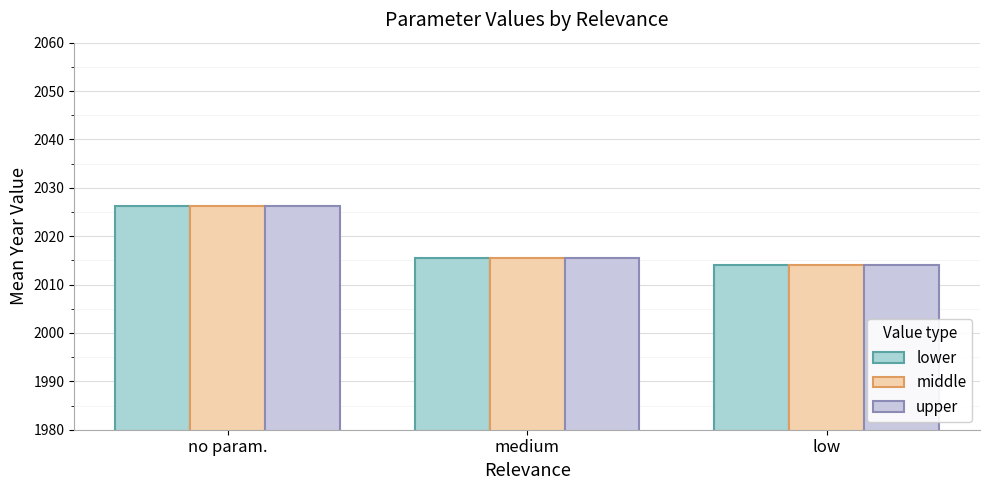

What is the average value of the lower series?

2018.6